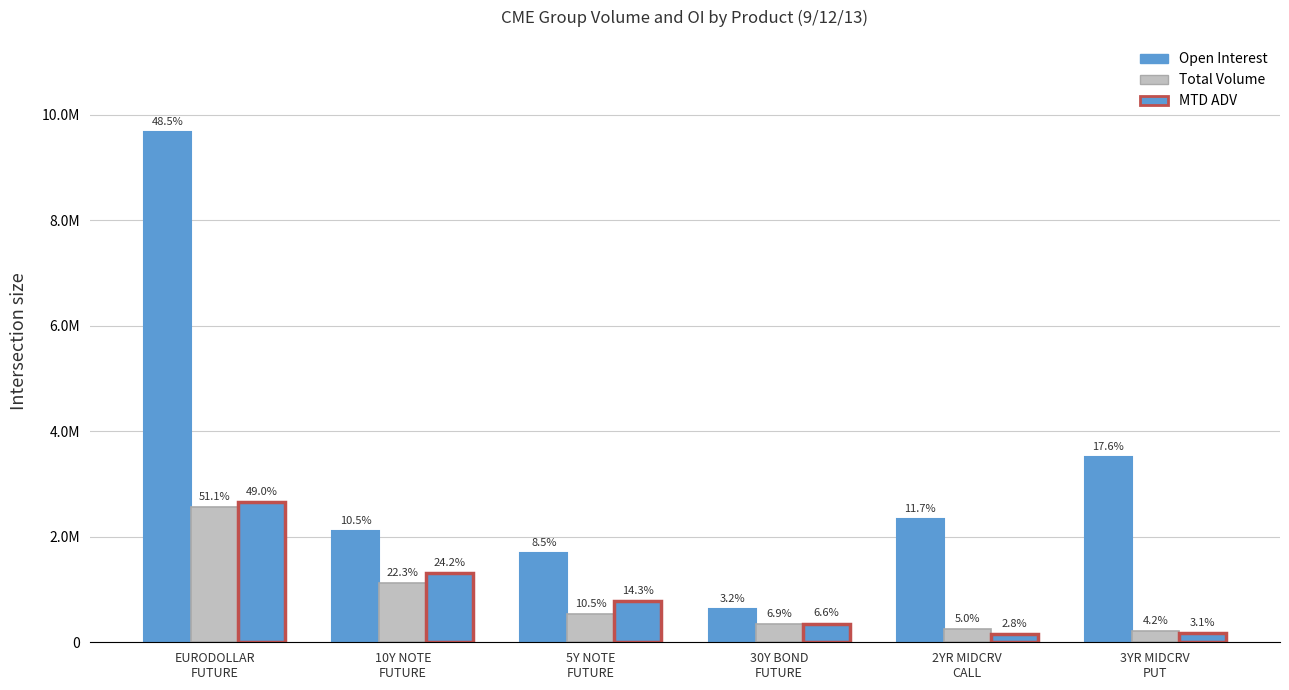

At how many categories does at least one series exceed 4464410?

1